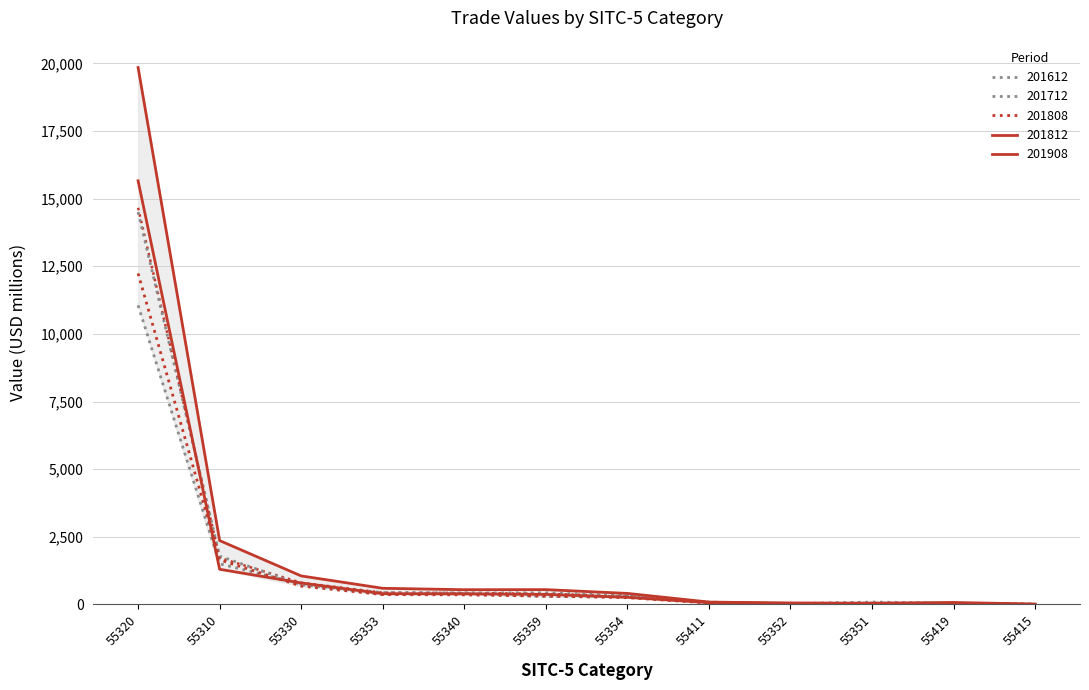

How many data points in 201812 are above 544?

6